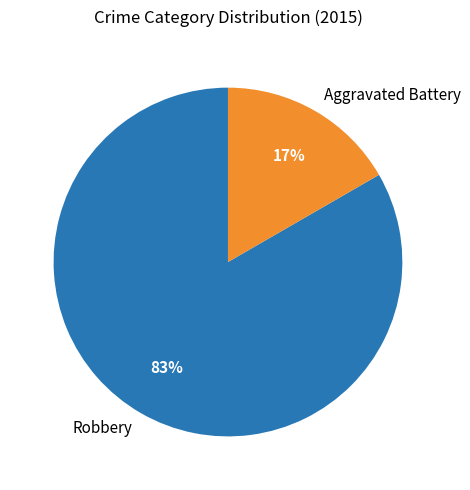

What percentage is the Aggravated Battery slice, to the nearest percent?

17%